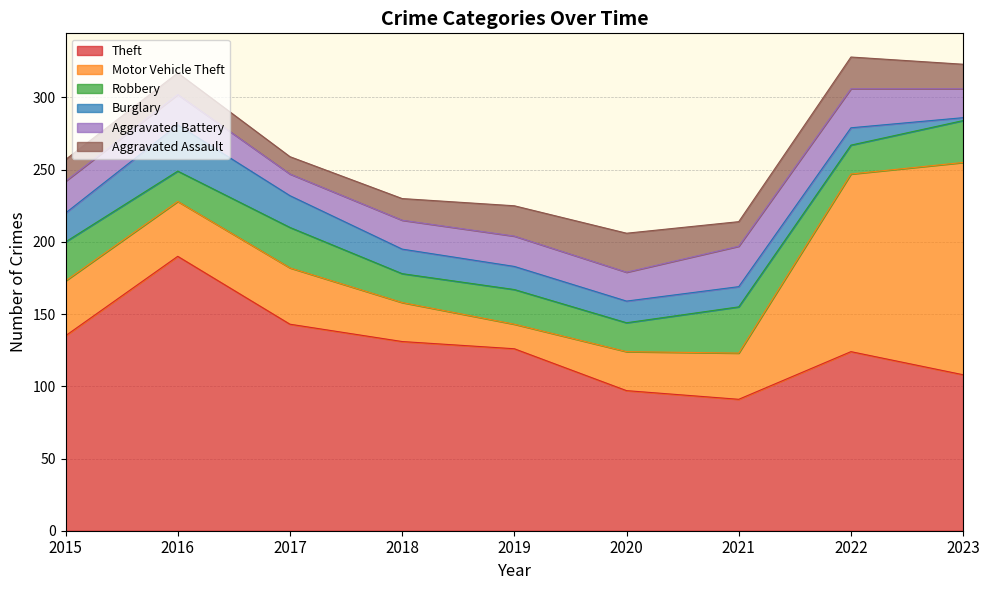

At how many categories does at least one series exceed 162?

1